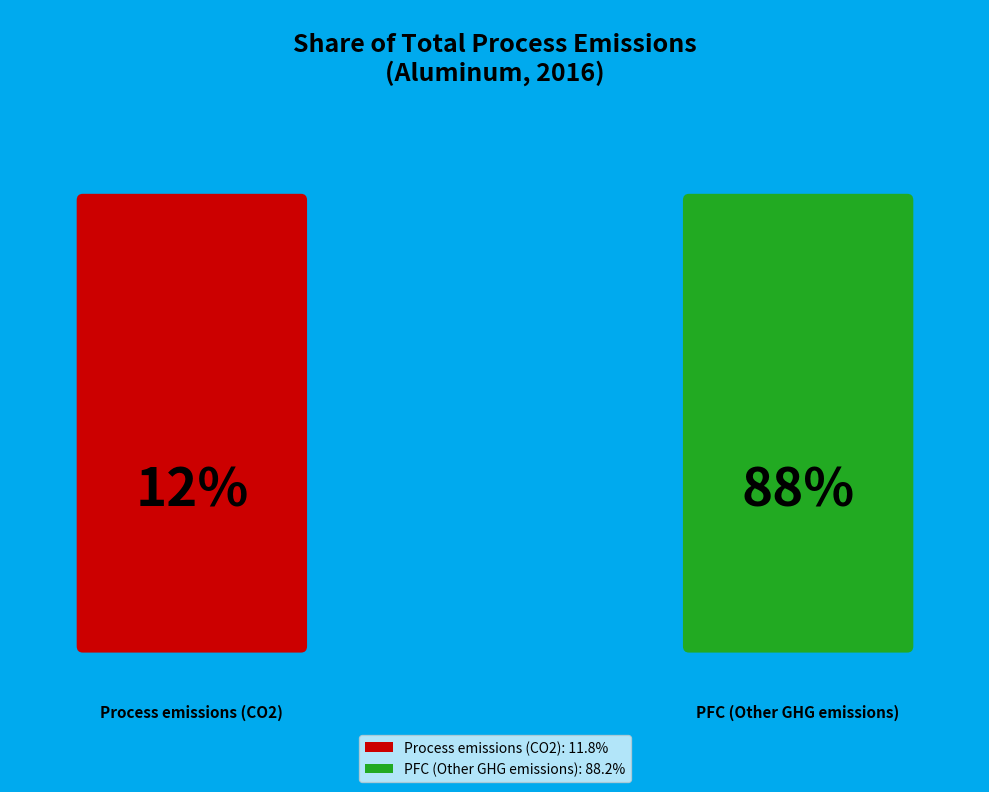

Is PFC (Other GHG emissions) the majority of the pie?

Yes